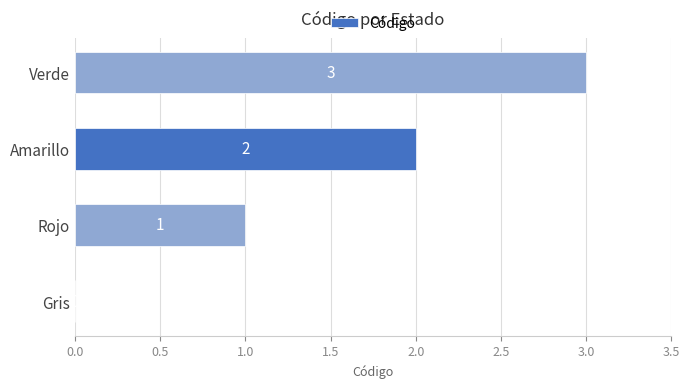

What is the sum of all values?

6